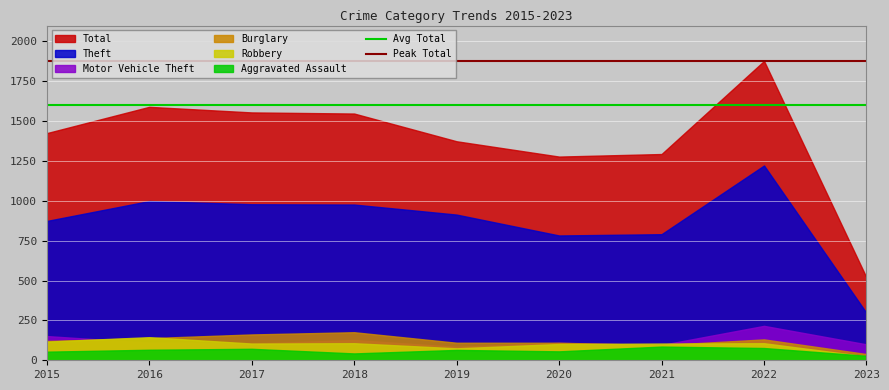

Is the value of Avg Total at 2015 greater than the value of Peak Total at 2016?

No